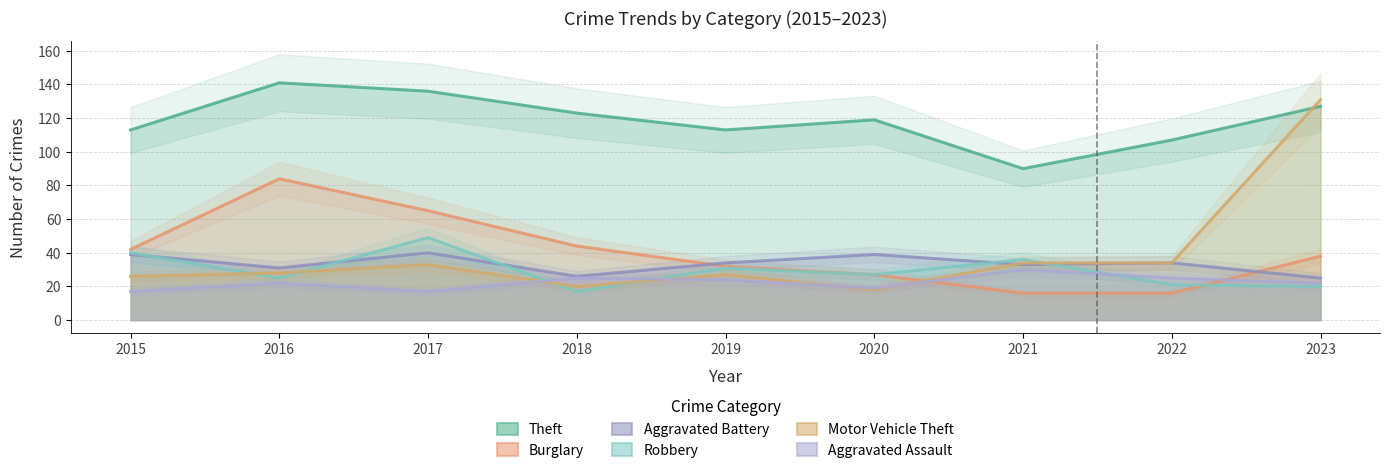

Which series has the largest total across all categories?

Theft